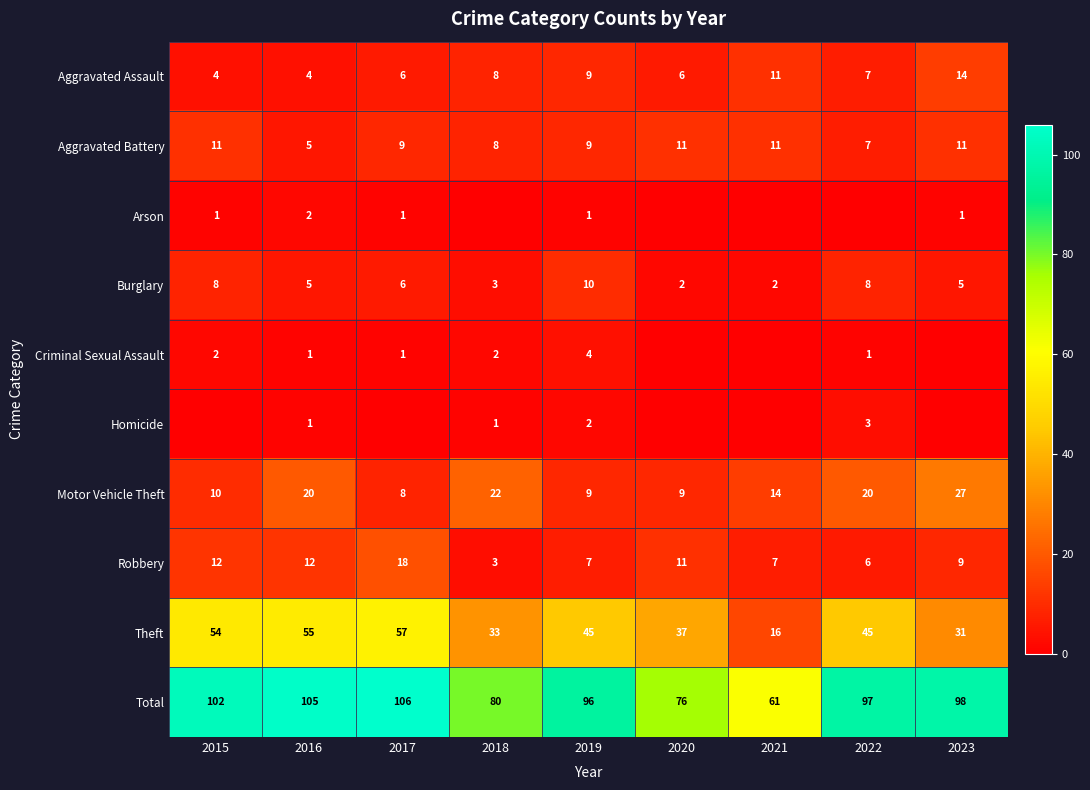

Where does the Aggravated Assault series first go above 7?

2018